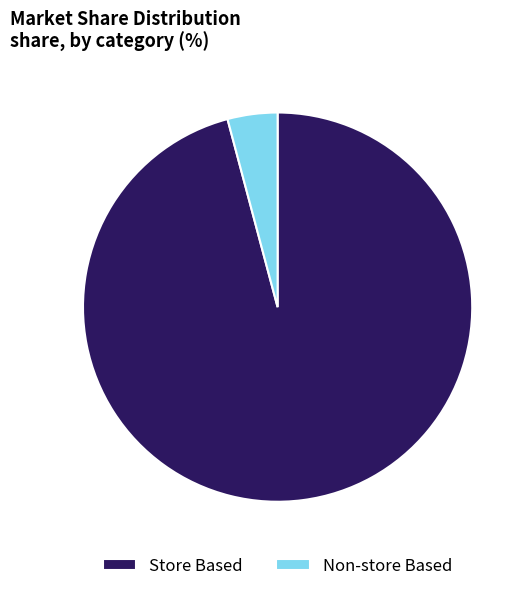

What is the ratio of the value at Store Based to the value at Non-store Based?

23.1